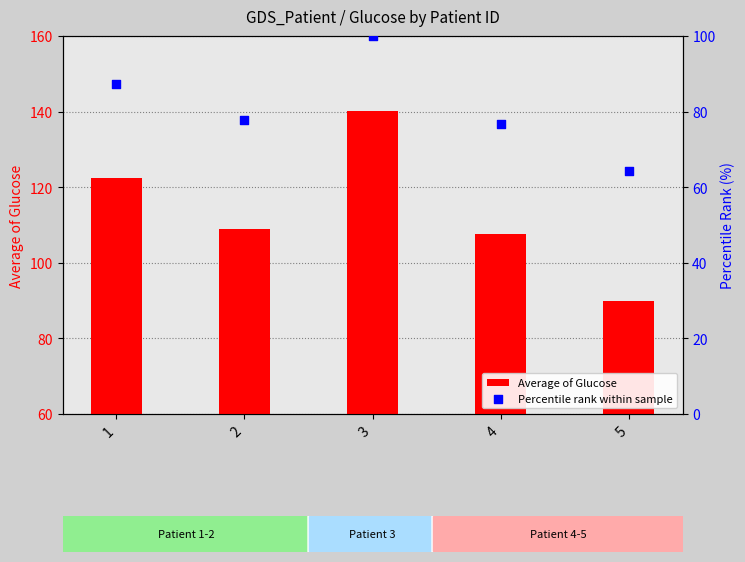

Is the value of Average of Glucose at 3 greater than the value of Percentile rank within sample at 3?

Yes